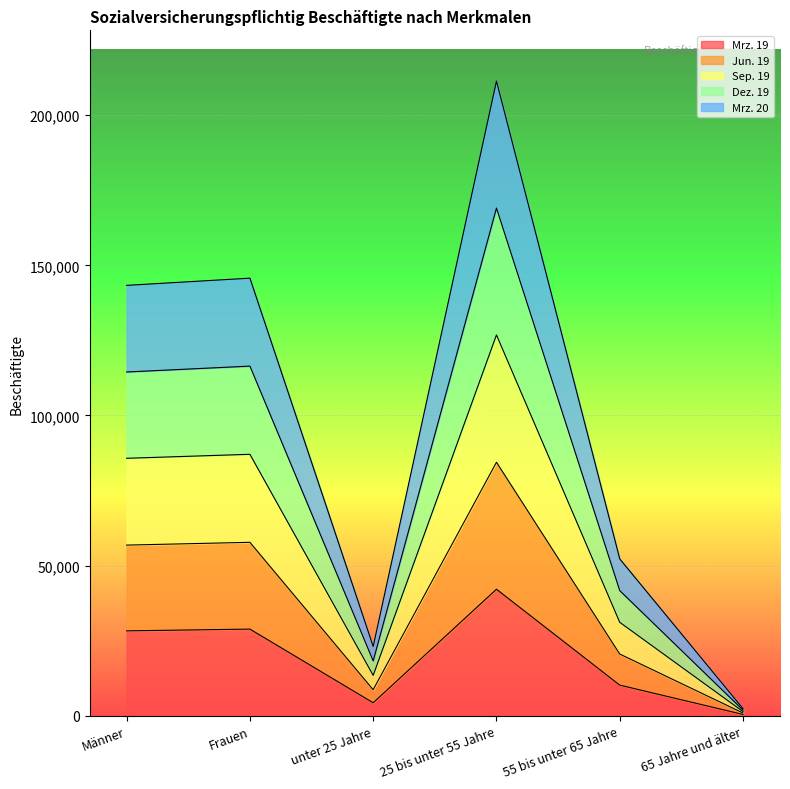

At which category is the sum across all series the highest?

25 bis unter 55 Jahre